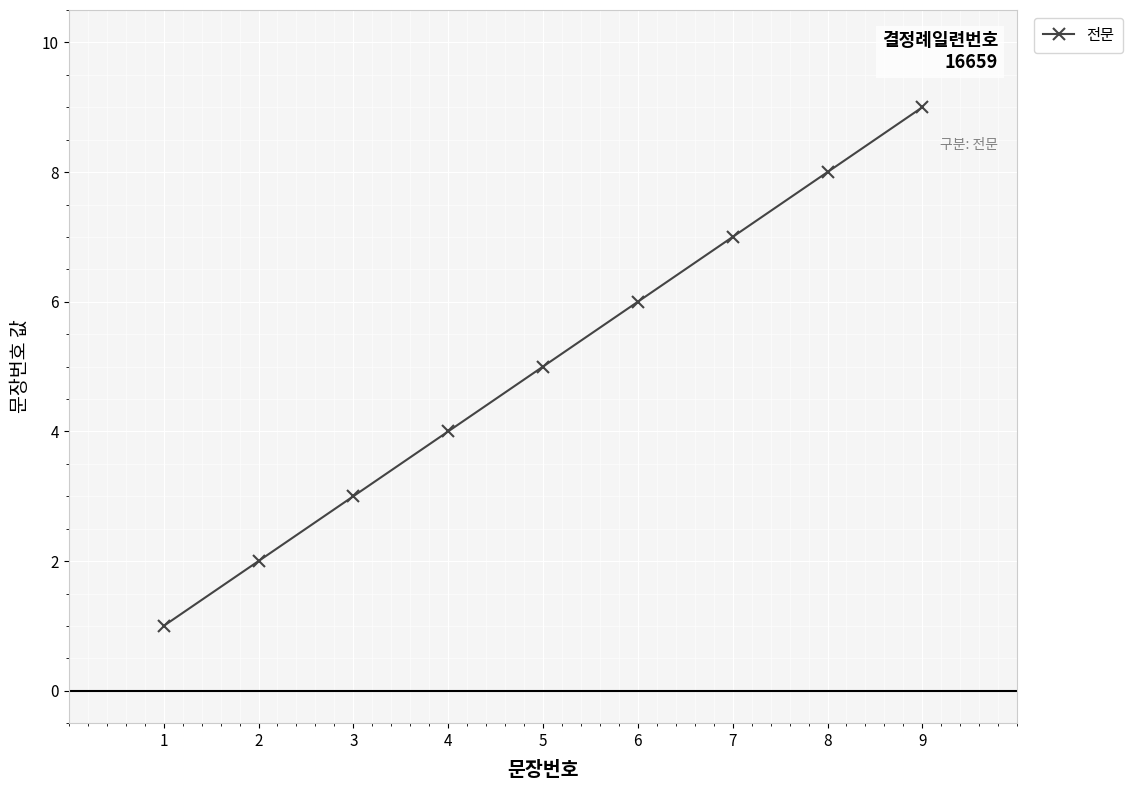

How many categories are shown in the chart?

9